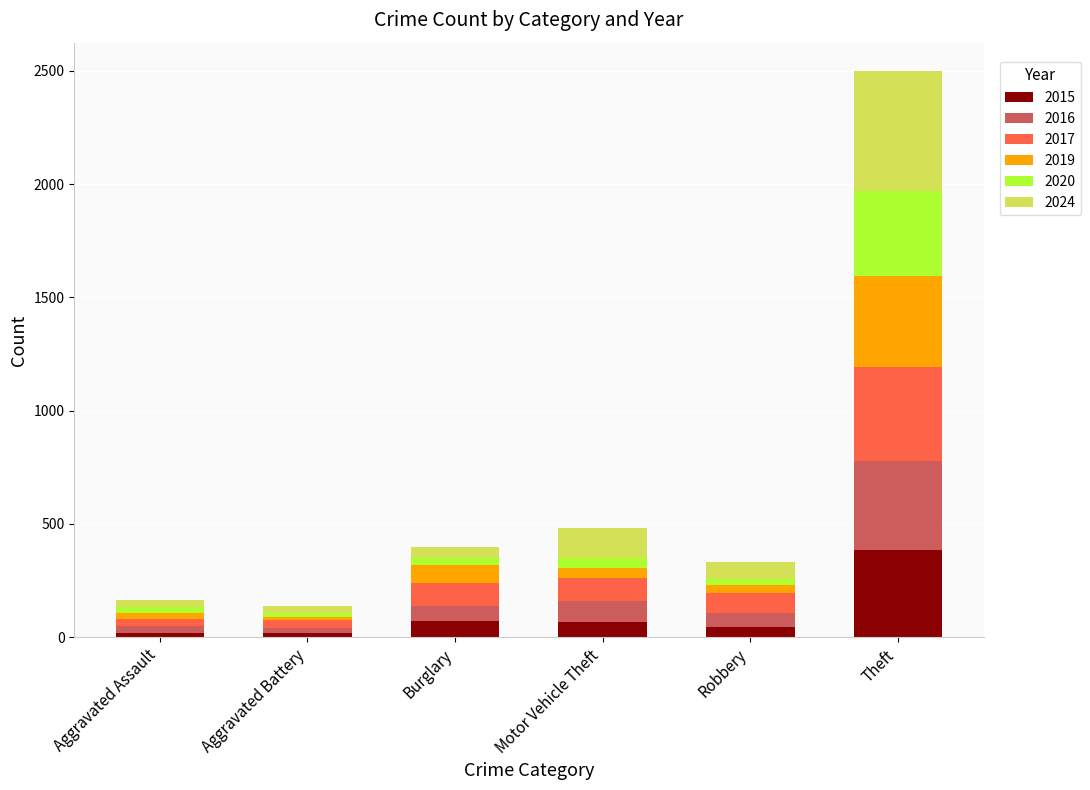

Which category has the highest value in the 2015 series?

Theft